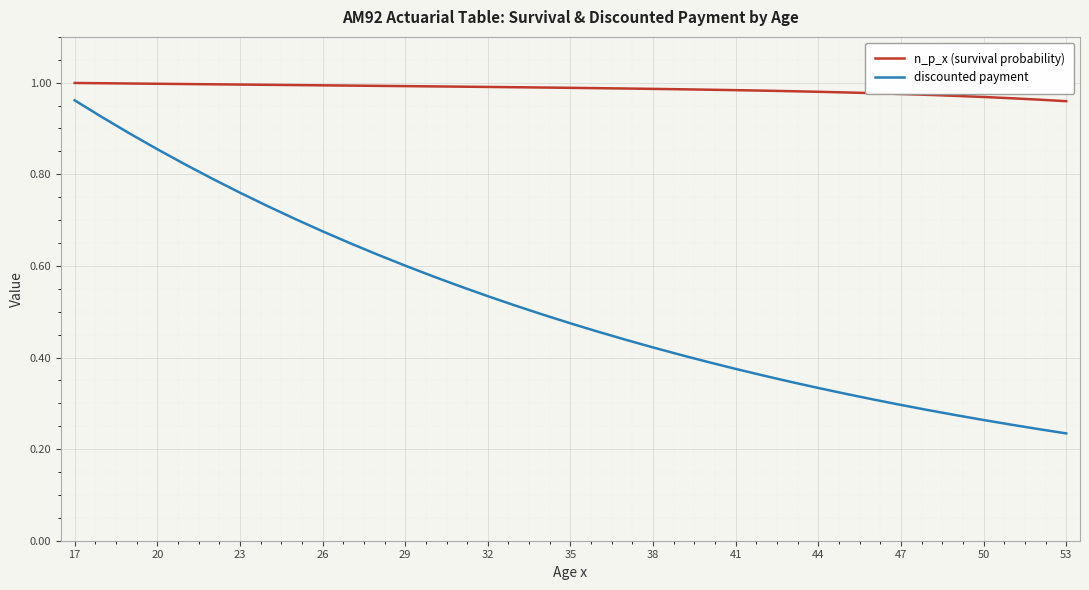

Which series has the largest total across all categories?

n_p_x (survival probability)